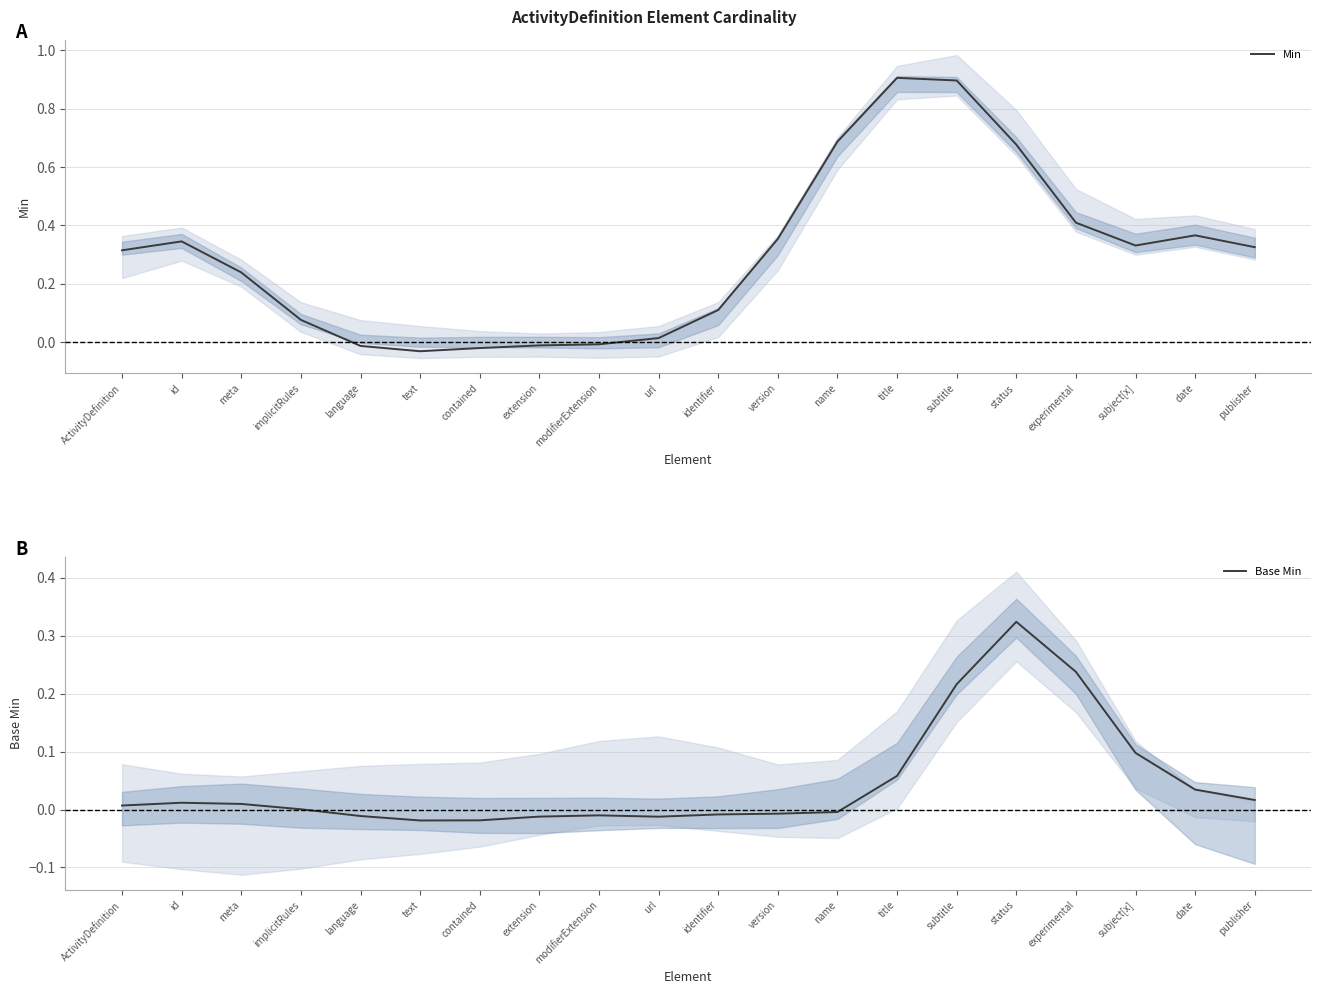

List the labels in order of Min value, largest first.

title, subtitle, name, status, experimental, date, version, id, subject[x], publisher, ActivityDefinition, meta, identifier, implicitRules, url, modifierExtension, extension, language, contained, text